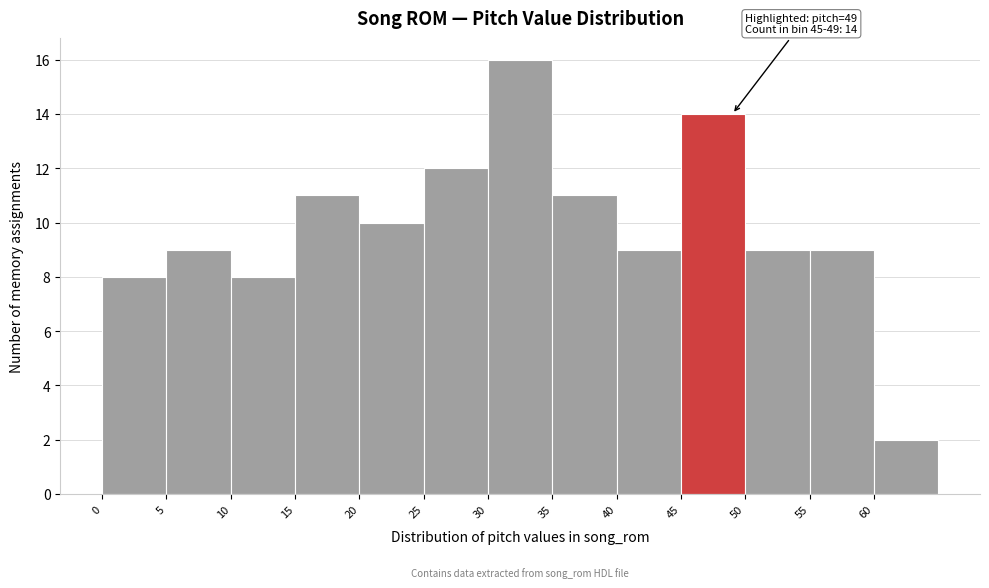

Over which range of the x-axis is the bar tallest?

30 to 35